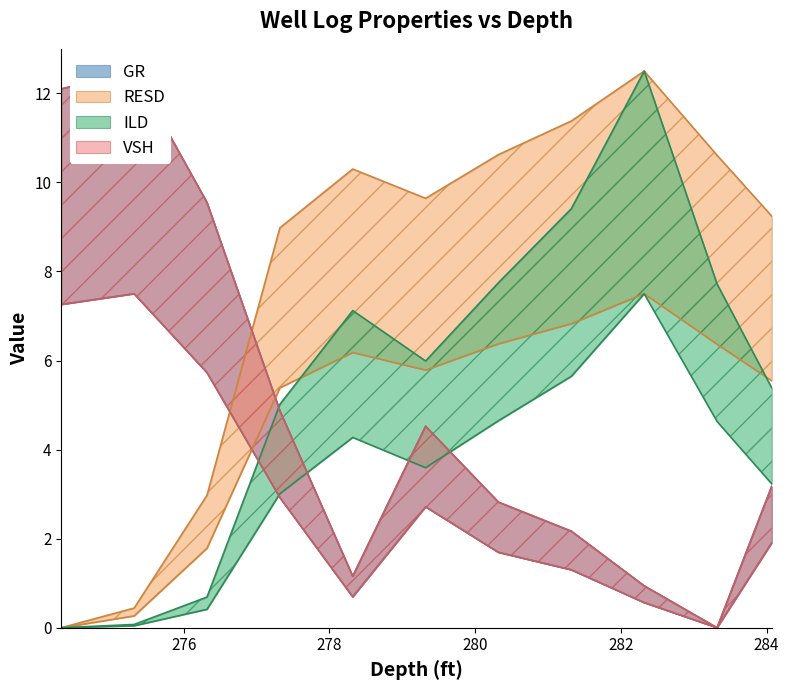

Reading left to right, list all the values displayed in this chart.

GR: 274.32=7.3	275.32=7.5	276.32=5.7	277.32=2.9	278.32=0.7	279.32=2.7	280.32=1.7	281.32=1.3	282.32=0.6	283.32=0.0	284.07=1.9
RESD: 274.32=0.0	275.32=0.4	276.32=3.0	277.32=9.0	278.32=10.3	279.32=9.6	280.32=10.6	281.32=11.4	282.32=12.5	283.32=10.6	284.07=9.2
ILD: 274.32=0.0	275.32=0.1	276.32=0.7	277.32=5.0	278.32=7.1	279.32=6.0	280.32=7.7	281.32=9.4	282.32=12.5	283.32=7.7	284.07=5.4
VSH: 274.32=12.1	275.32=12.5	276.32=9.5	277.32=4.9	278.32=1.2	279.32=4.5	280.32=2.8	281.32=2.2	282.32=0.9	283.32=0.0	284.07=3.2